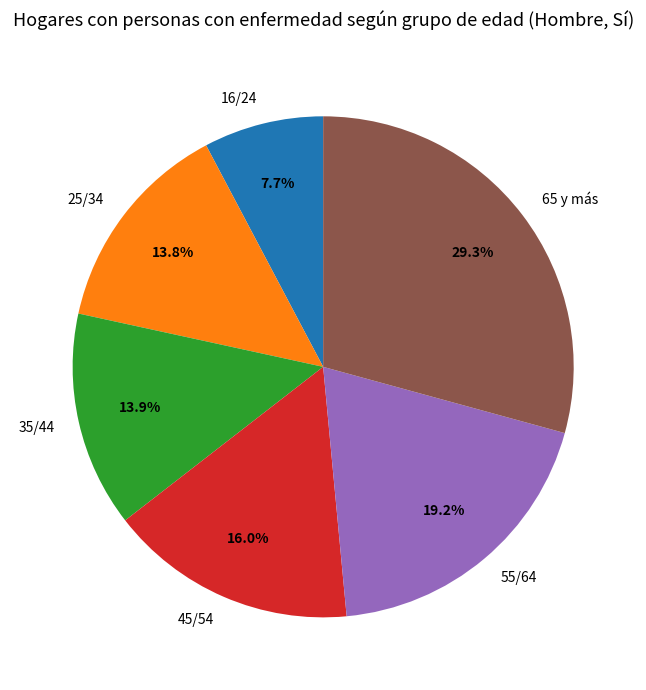

What percentage is the 35/44 slice, to the nearest percent?

14%